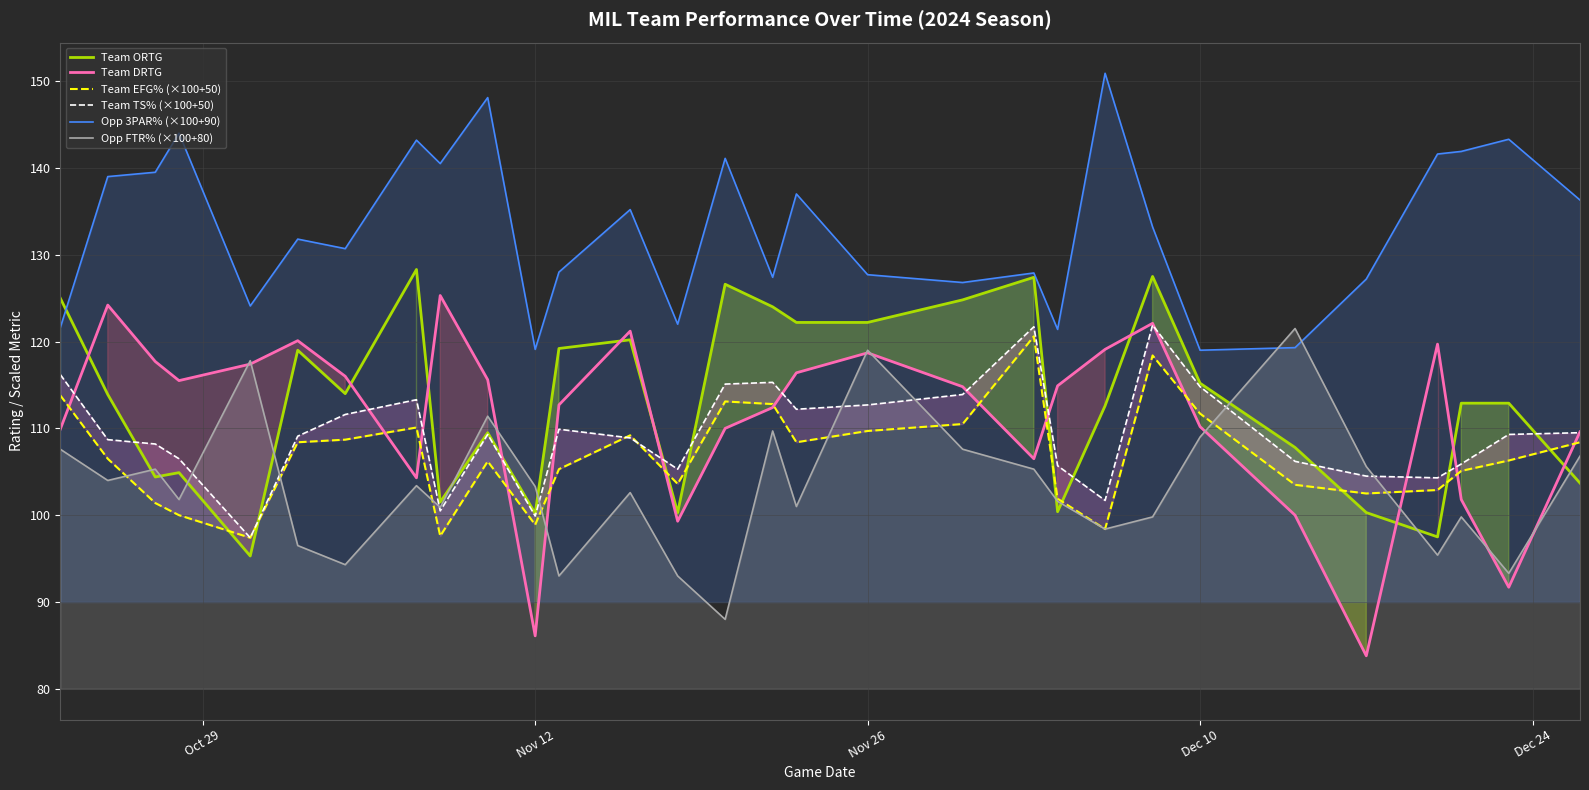

After their last crossing, which series has the higher values: Team DRTG or Team ORTG?

Team DRTG